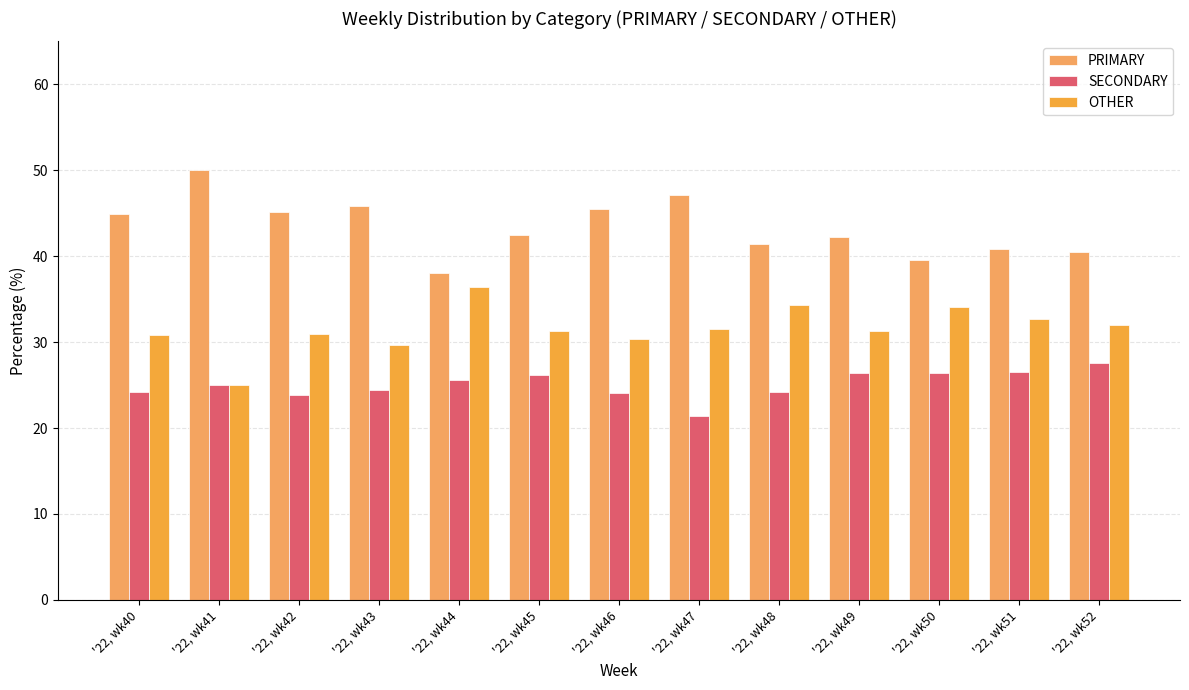

What are all the series names shown in the legend?

PRIMARY, SECONDARY, OTHER